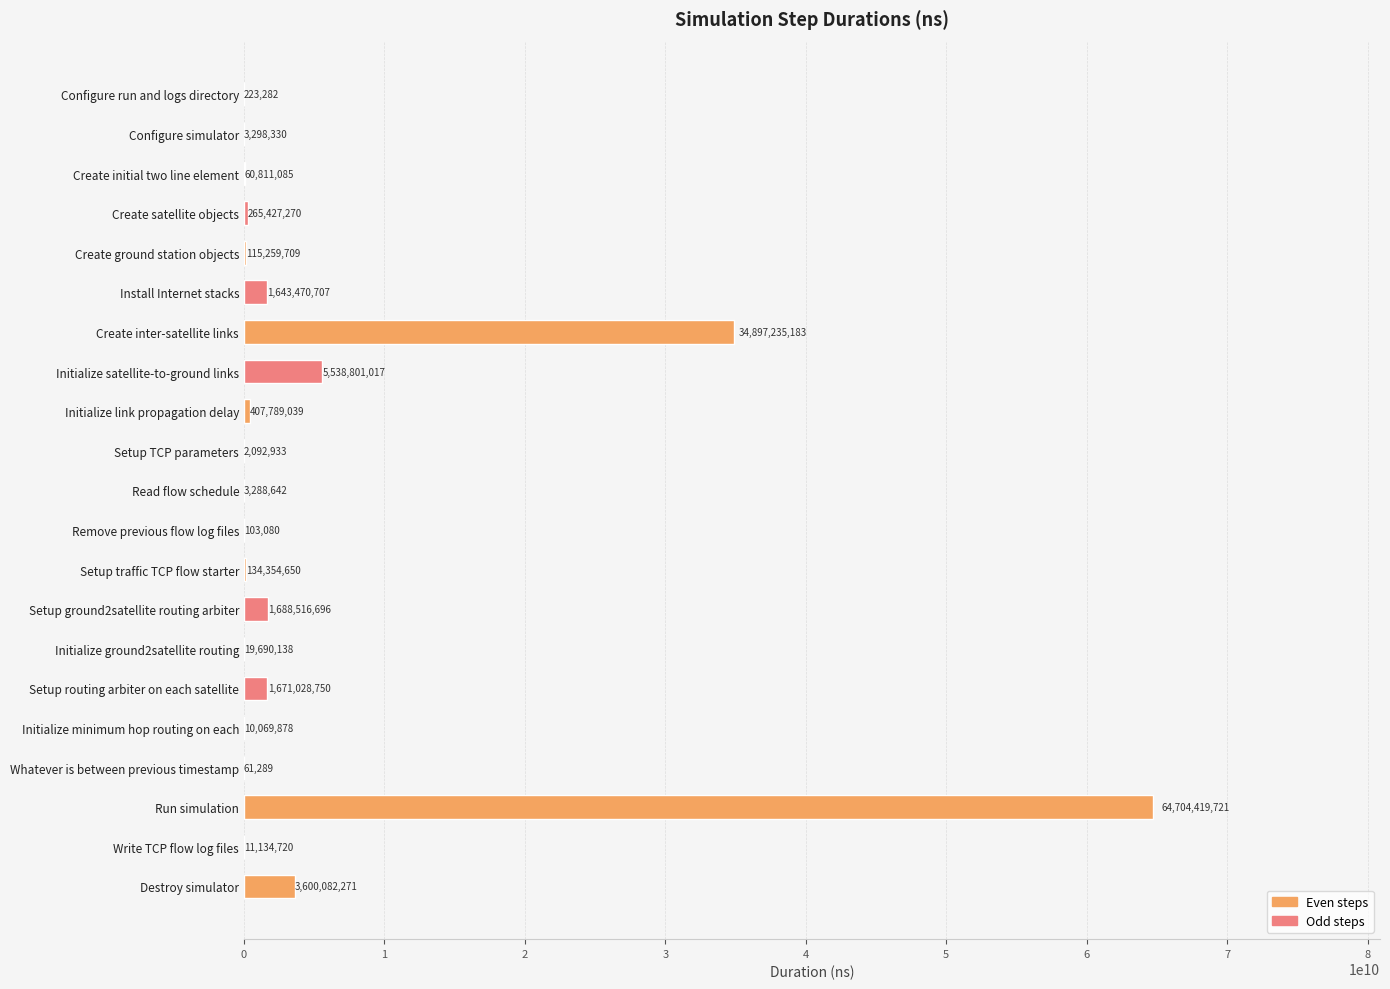

Reading top to bottom, list all the values displayed in this chart.

Configure run and logs directory=223282	Configure simulator=3298330	Create initial two line element=60811085	Create satellite objects=265427270	Create ground station objects=115259709	Install Internet stacks=1643470707	Create inter-satellite links=34897235183	Initialize satellite-to-ground links=5538801017	Initialize link propagation delay=407789039	Setup TCP parameters=2092933	Read flow schedule=3288642	Remove previous flow log files=103080	Setup traffic TCP flow starter=134354650	Setup ground2satellite routing arbiter=1688516696	Initialize ground2satellite routing=19690138	Setup routing arbiter on each satellite=1671028750	Initialize minimum hop routing on each=10069878	Whatever is between previous timestamp=61289	Run simulation=64704419721	Write TCP flow log files=11134720	Destroy simulator=3600082271